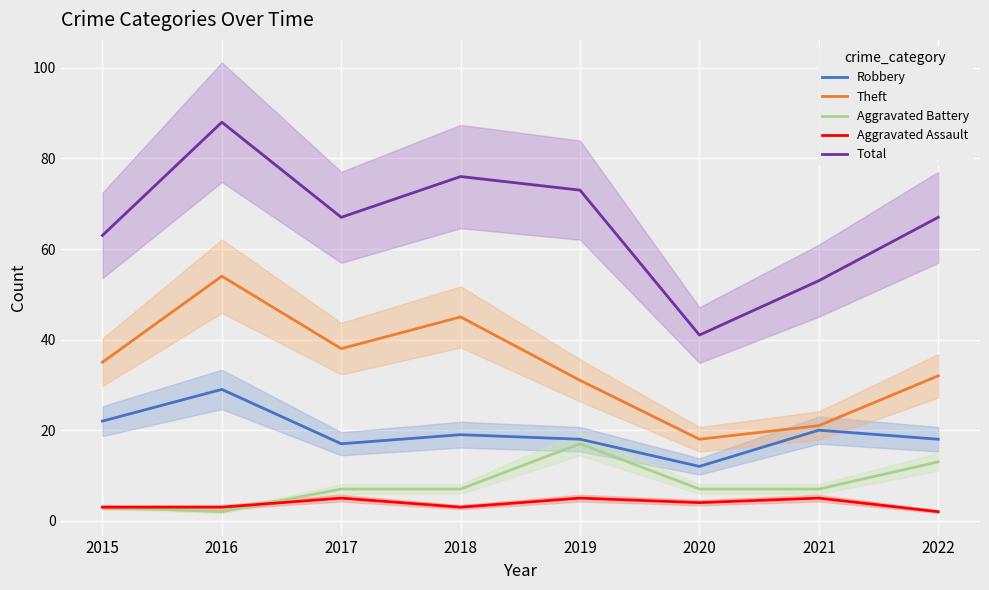

How many lines are shown in the chart?

5